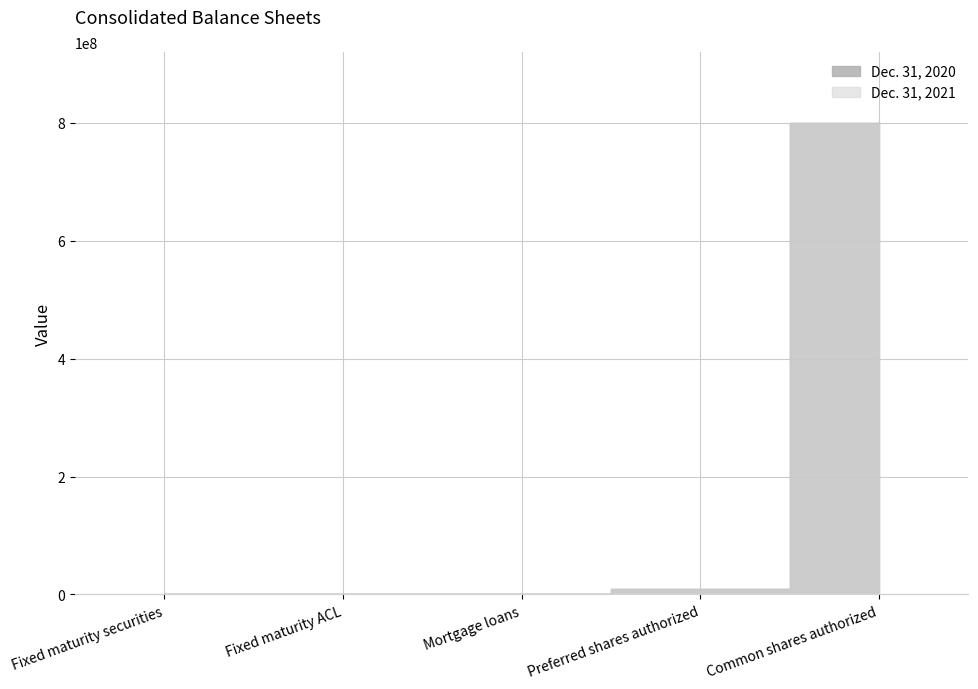

What are all the series names shown in the legend?

Dec. 31, 2021, Dec. 31, 2020